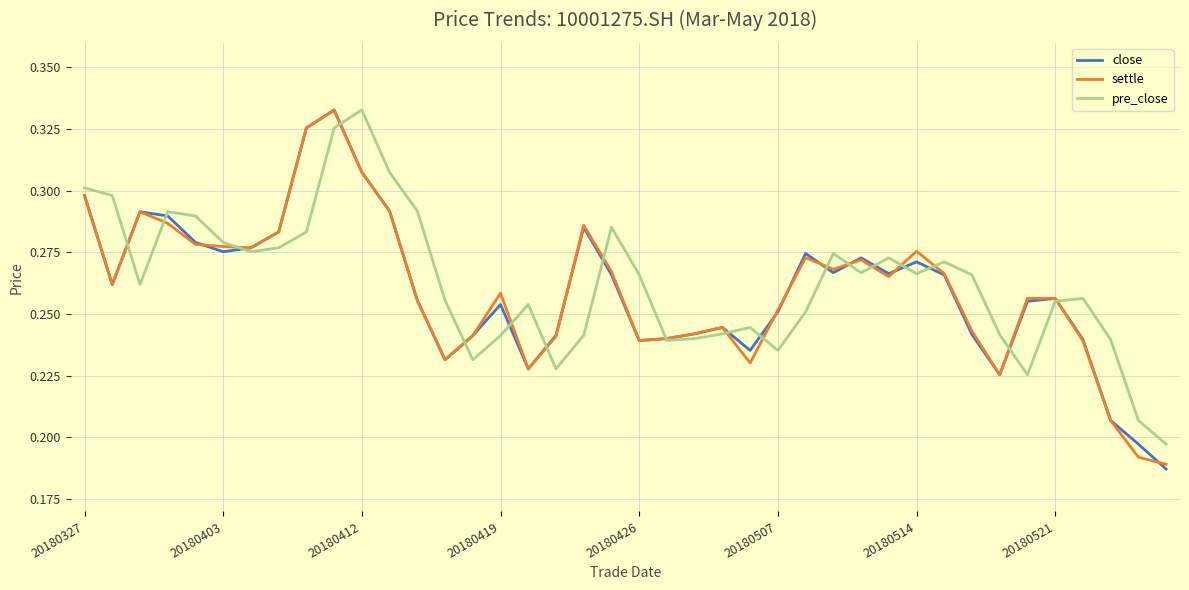

What is the value of the close point at the 23rd from the left?

0.2